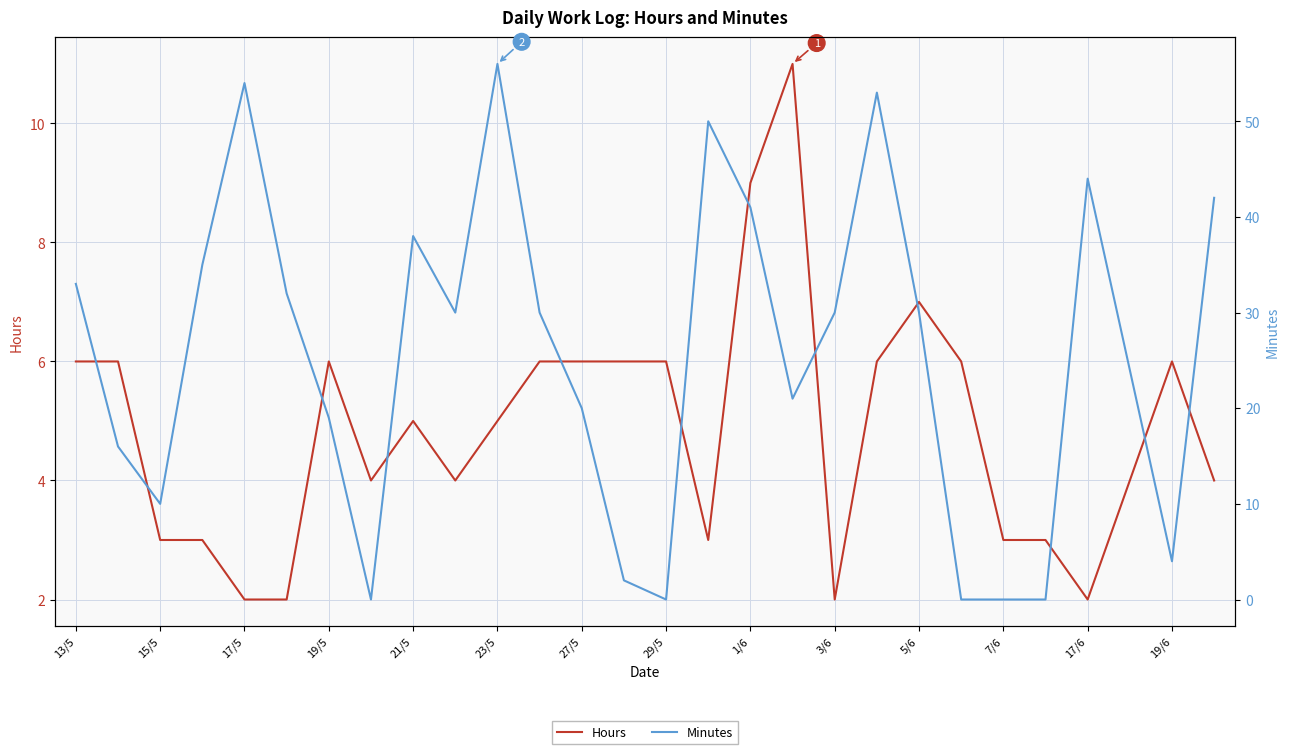

What position from the left is 13/5?

1